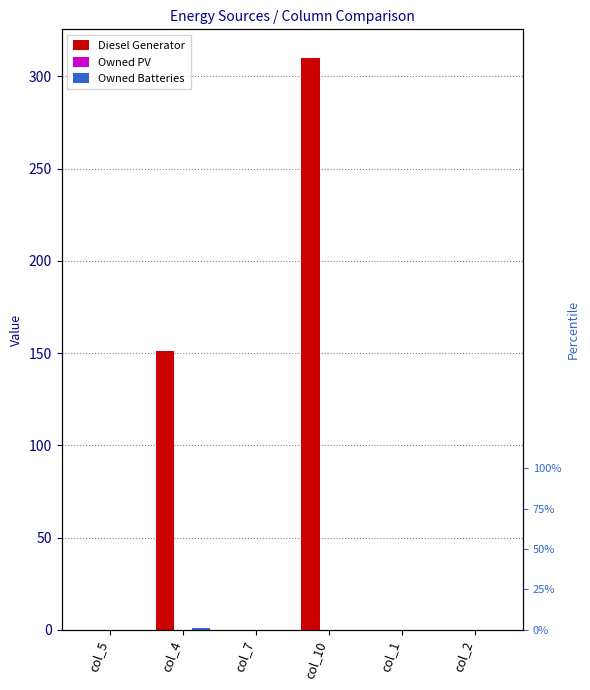

Reading left to right, extract all data points from this chart.

Diesel Generator: 0	151	0	310	0	0
Owned PV: 0	0	0	0	0	0
Owned Batteries: 0	1	0	0	0	0